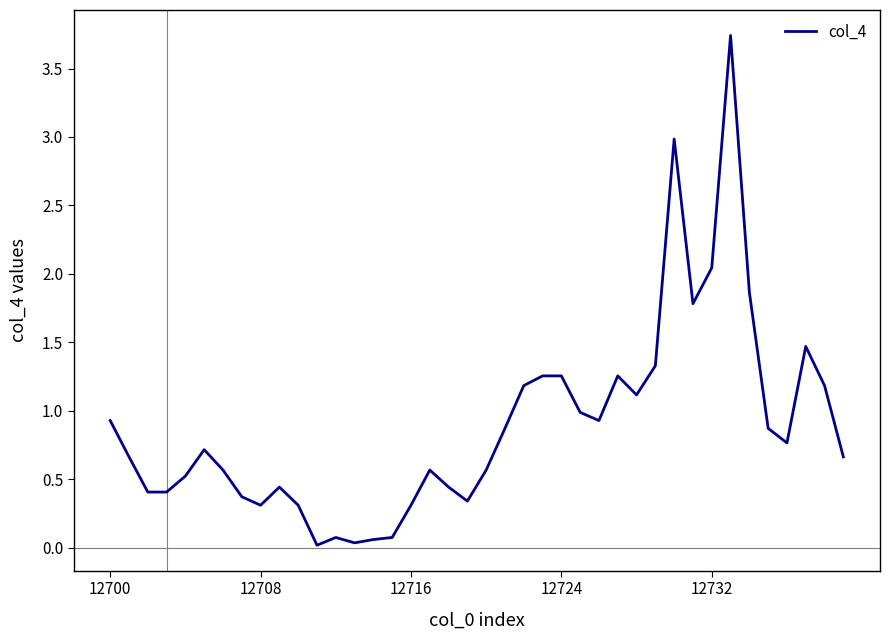

The chart shows a value of 0.9 at 12700. True or false?

True